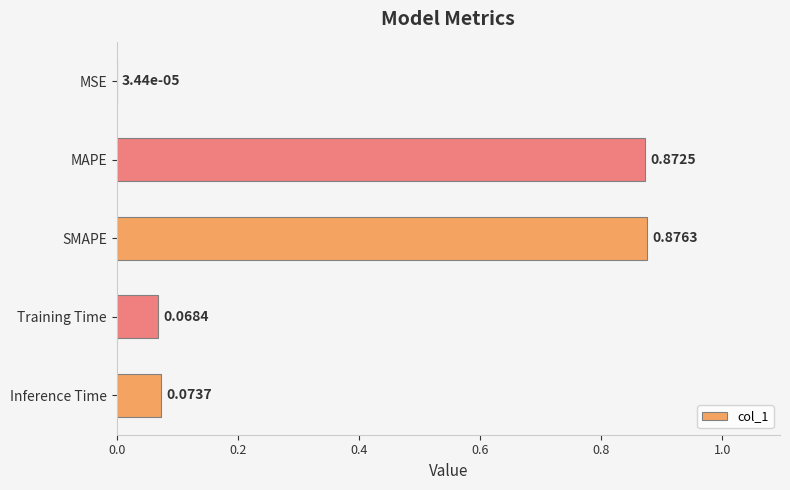

At which label is the value closest to 0?

MSE